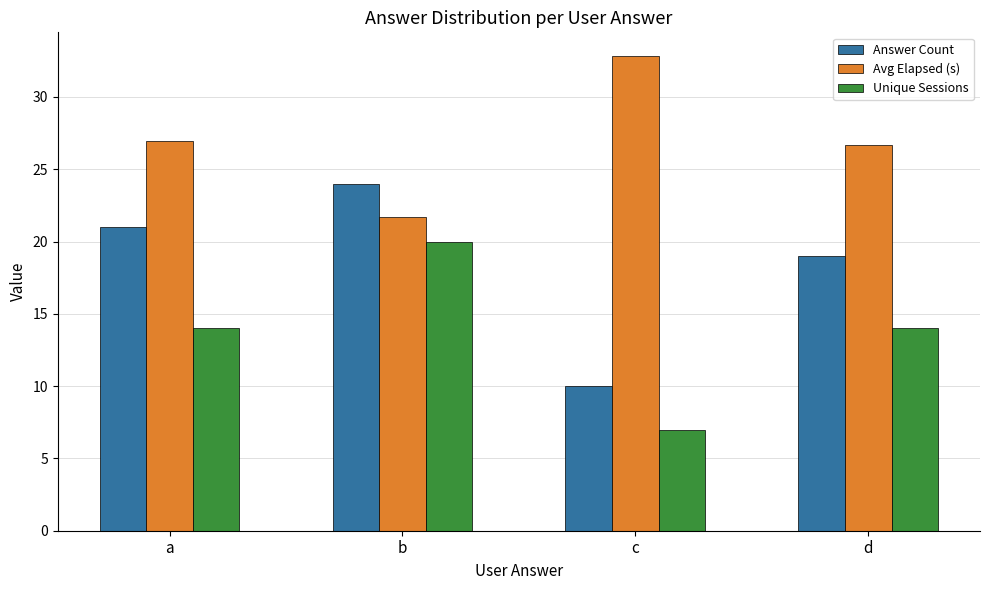

How many groups of bars are there?

4